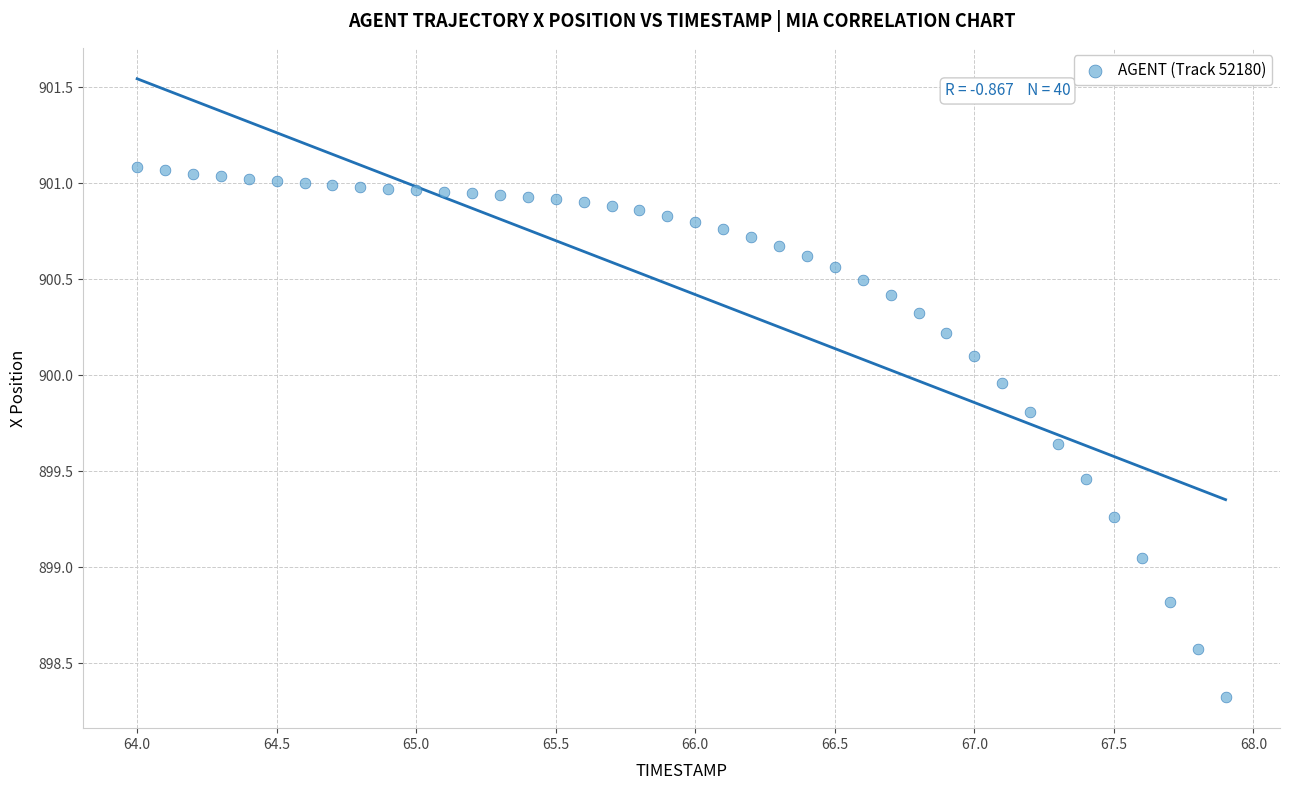

What is the range of Y values (max minus min)?

2.8